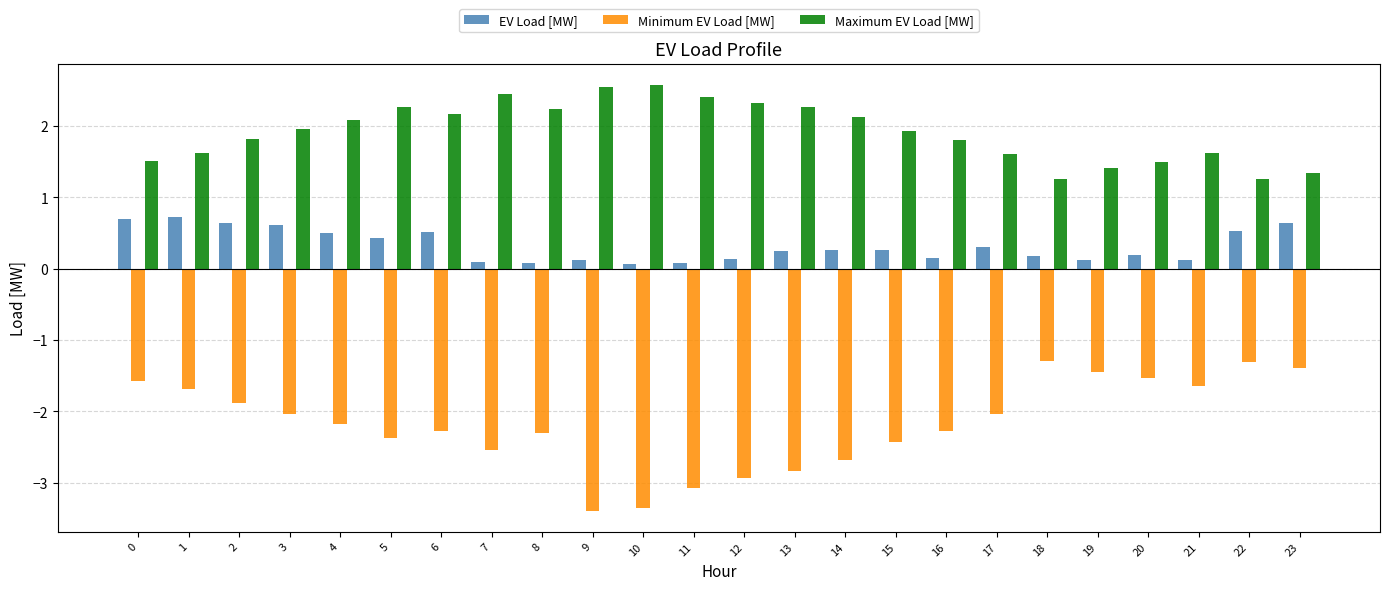

What is the difference between the maximum and second lowest values in the Maximum EV Load [MW] series?

1.3